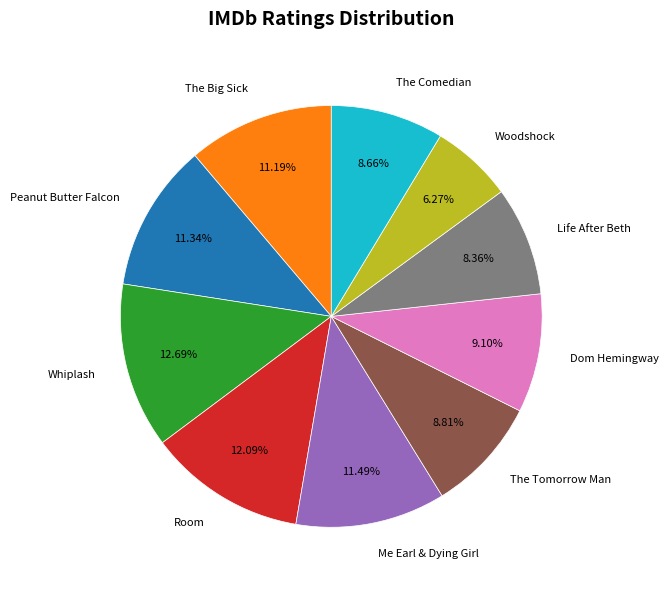

How many slices are in this pie chart?

10